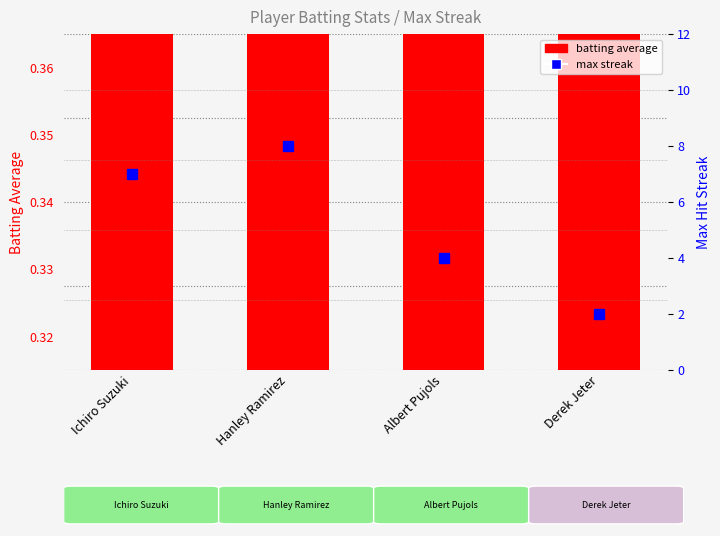

Rank the series at Derek Jeter from lowest to highest value.

batting average, max streak